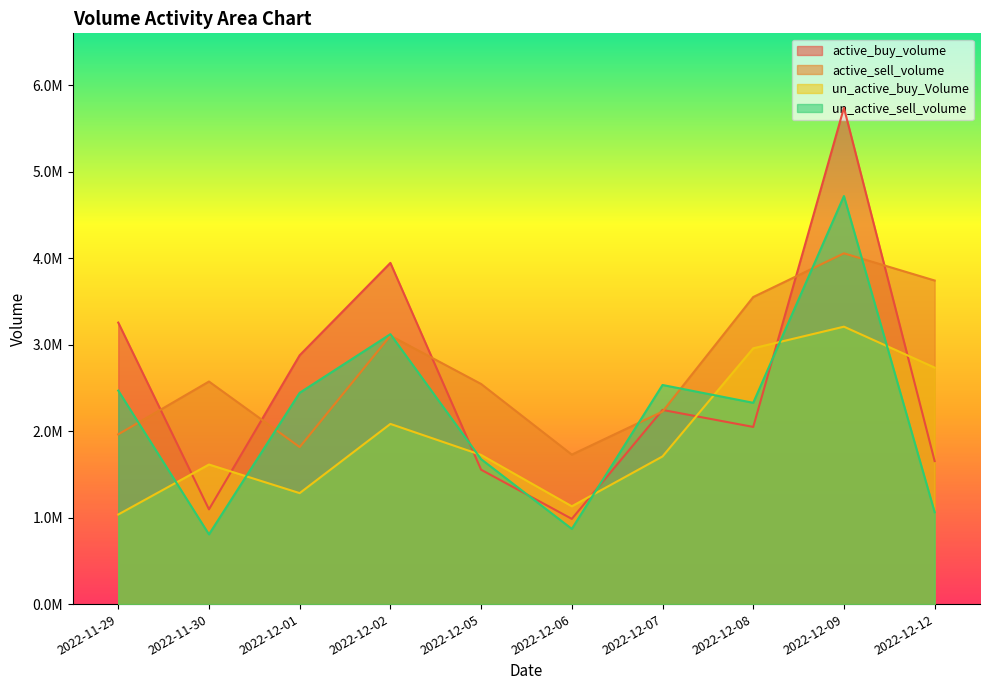

What position from the right is 2022-12-08?

3